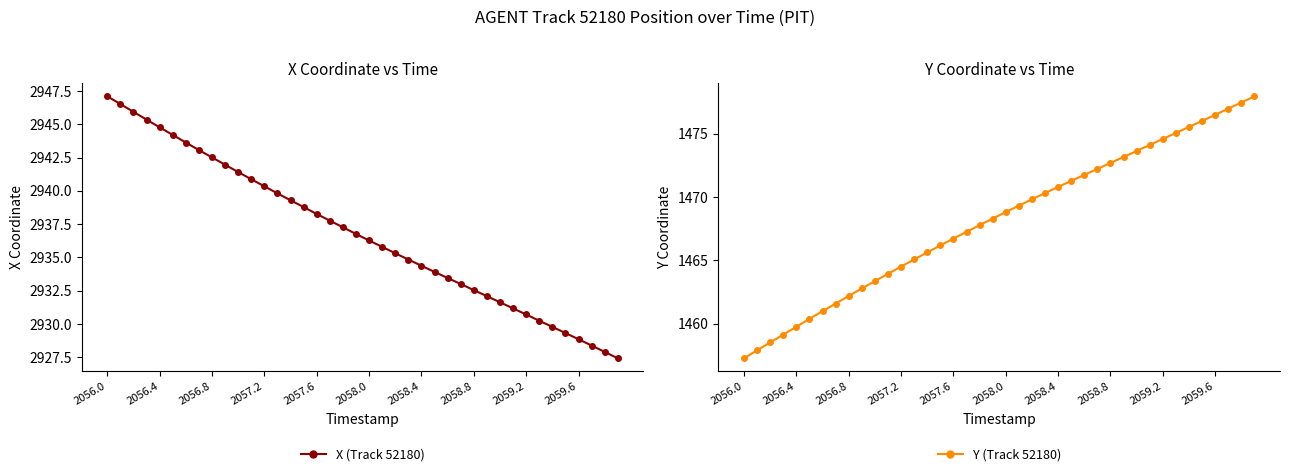

True or false: Y and X cross at least once.

False